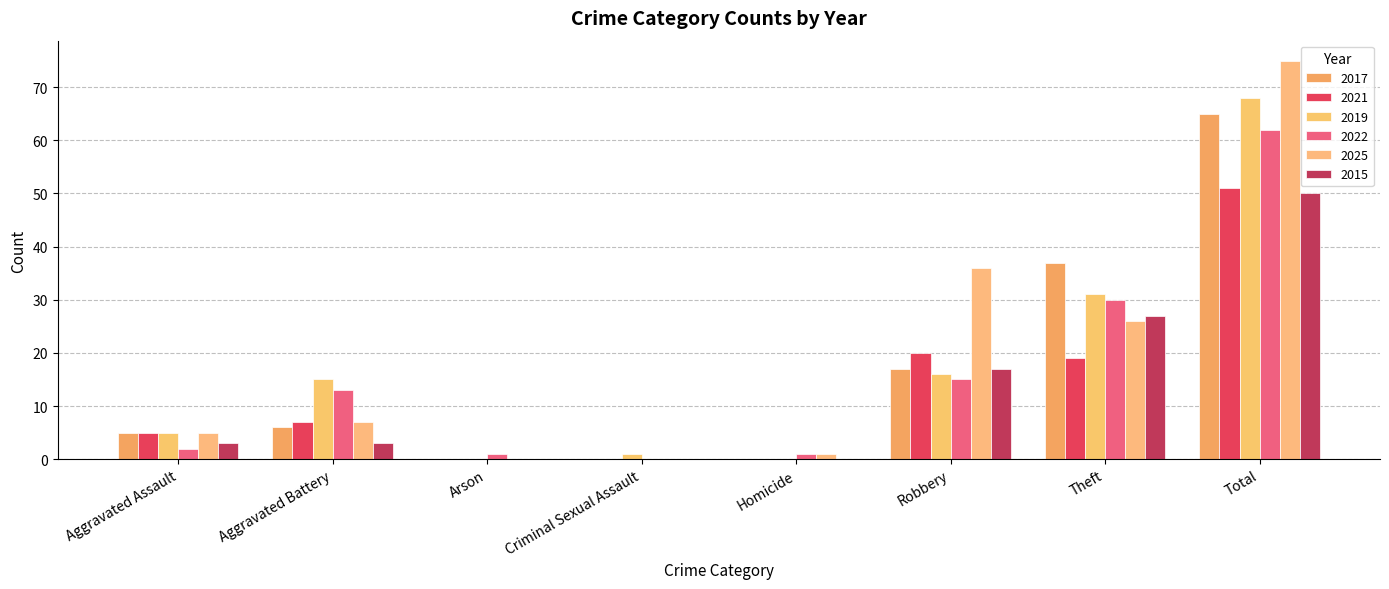

What is the average value of the 2015 series?

12